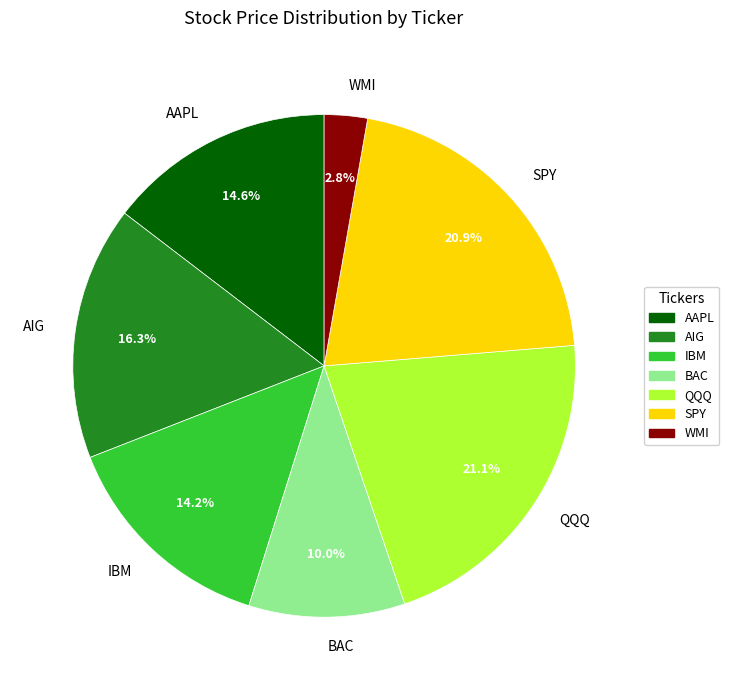

What percentage is NOT represented by BAC?

90.0%